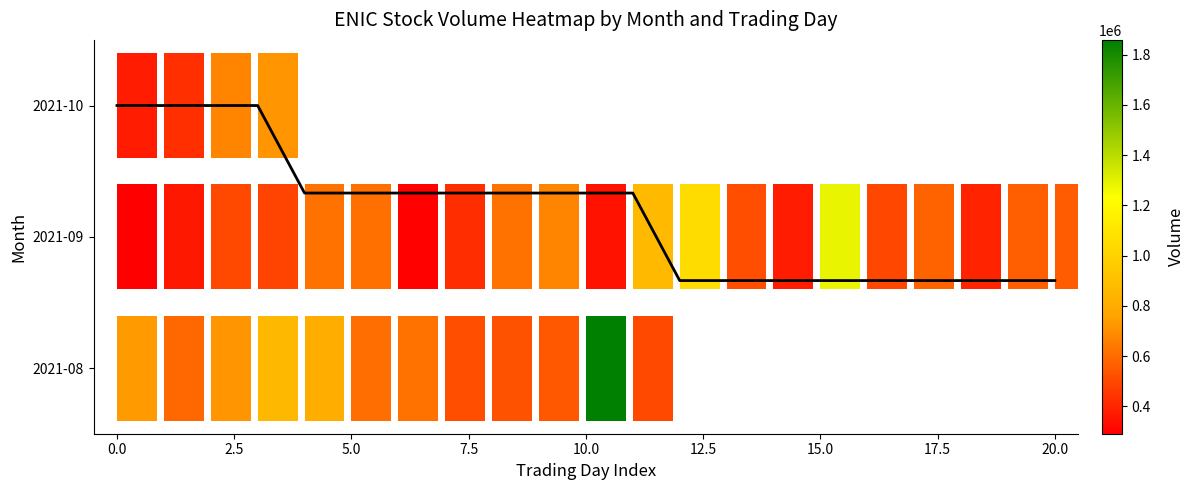

What is the sum of all values?

24.7